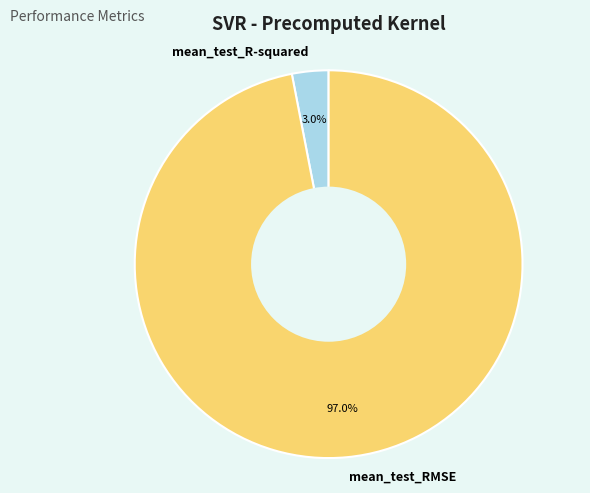

Which slice is the smallest?

mean_test_R-squared